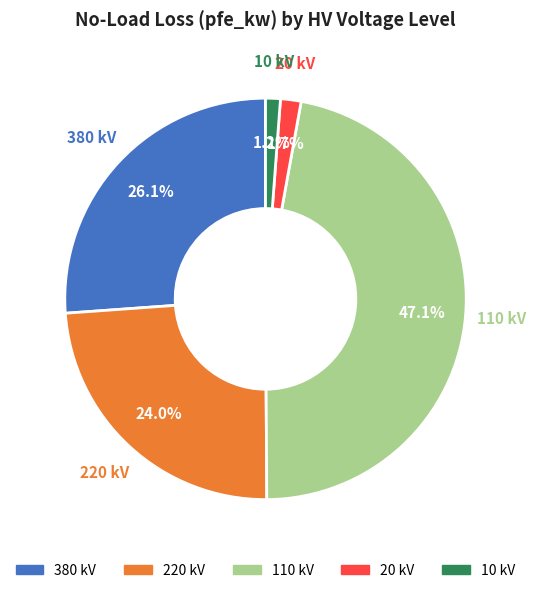

What is the ratio of the value at 20 kV to the value at 10 kV?

1.4